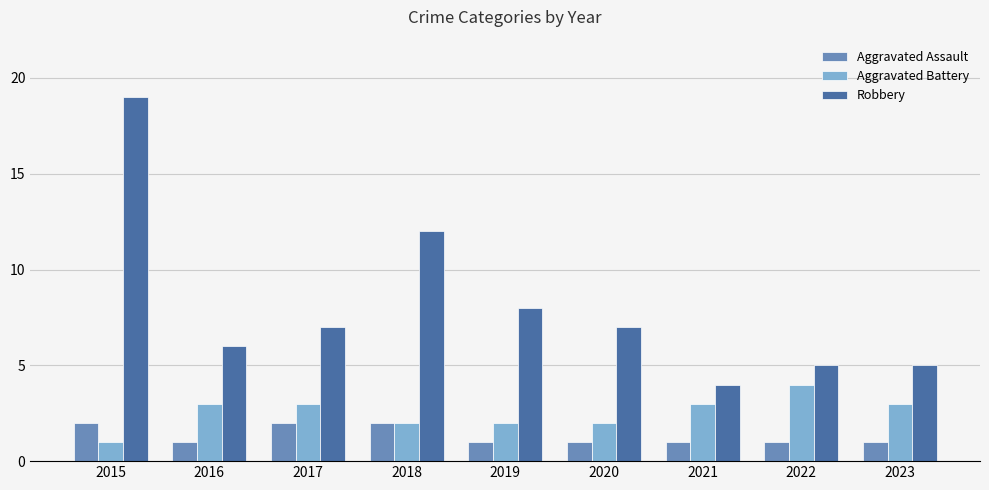

What is the sum of the Aggravated Battery values at 2018 and 2016?

5